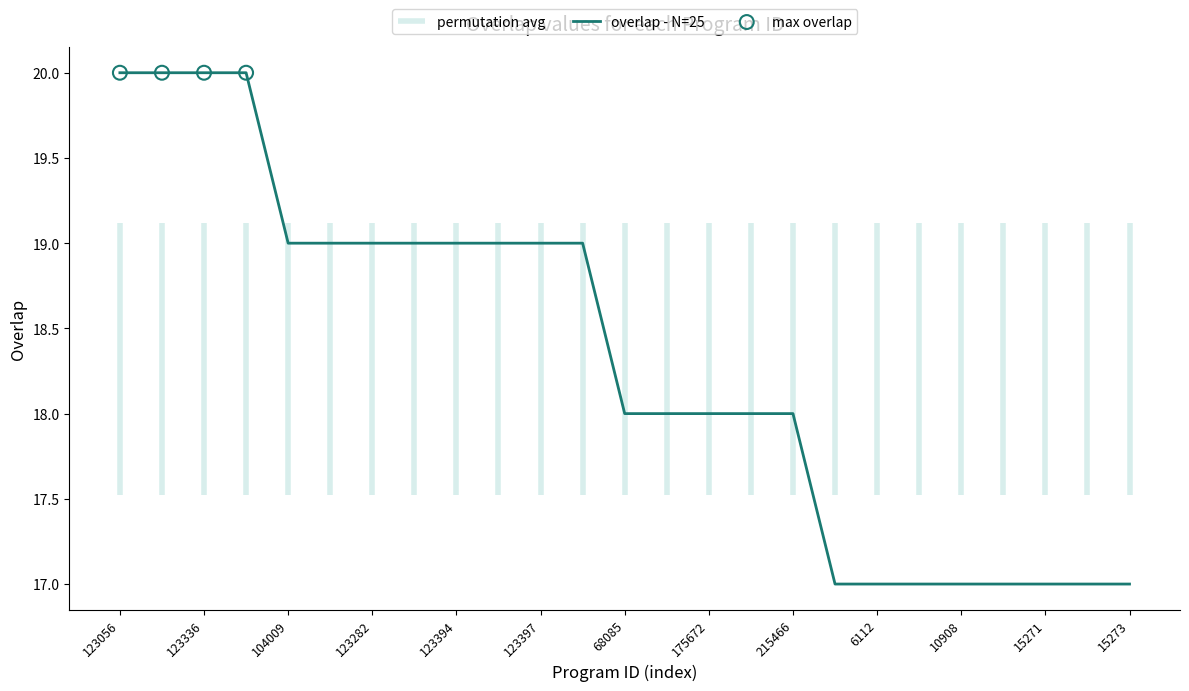

Approximately how many times larger is the value at 123393 compared to 123268?

1.0